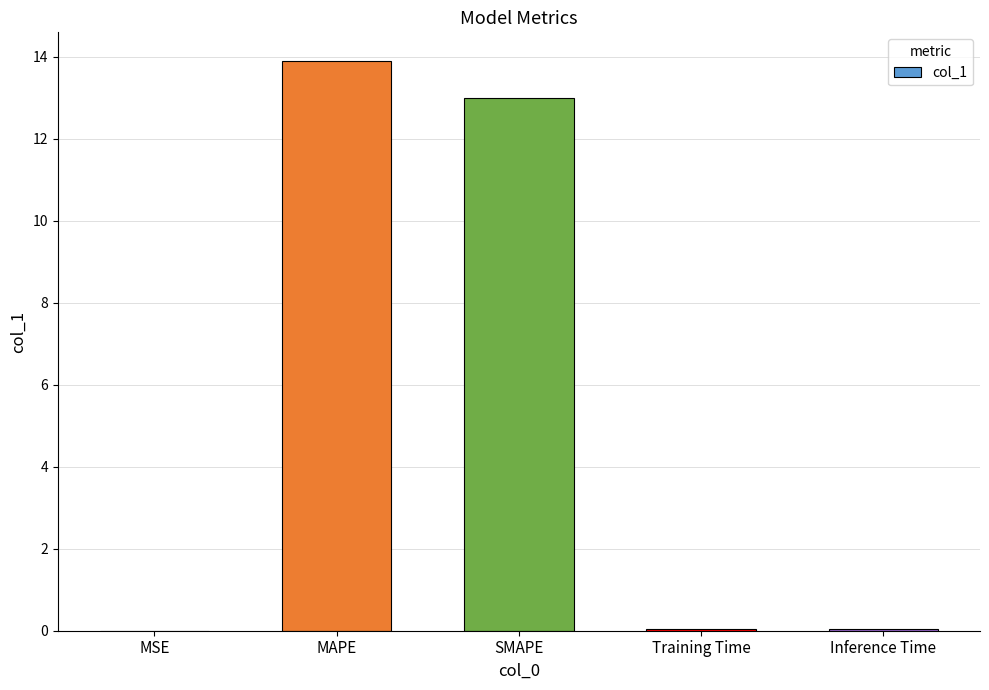

Which label corresponds to the largest value in the chart?

MAPE